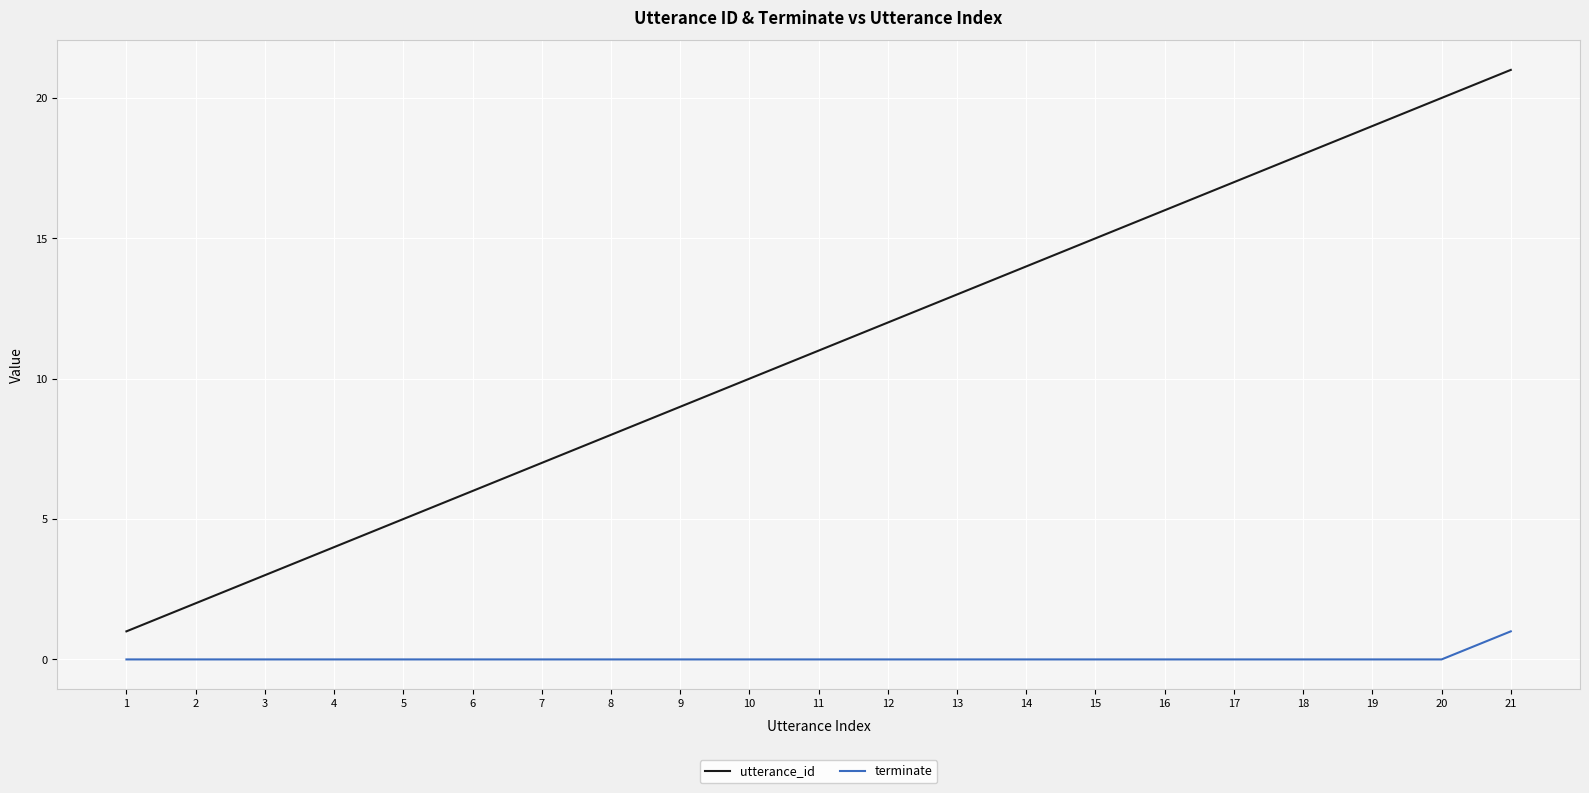

True or false: terminate and utterance_id intersect in this chart.

False